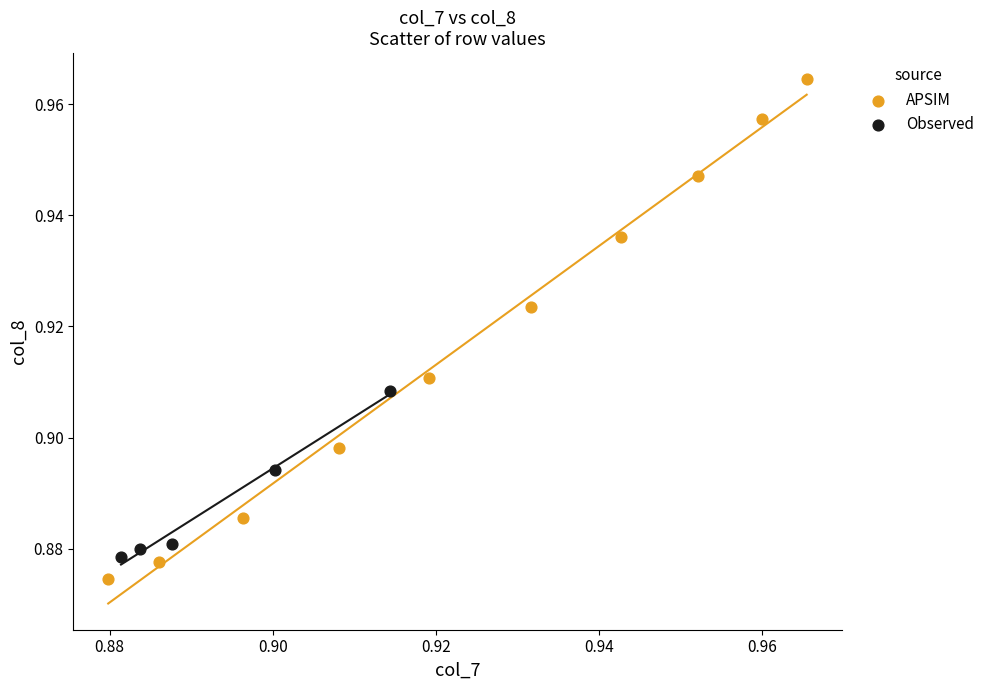

Which series has the widest spread of Y values?

APSIM